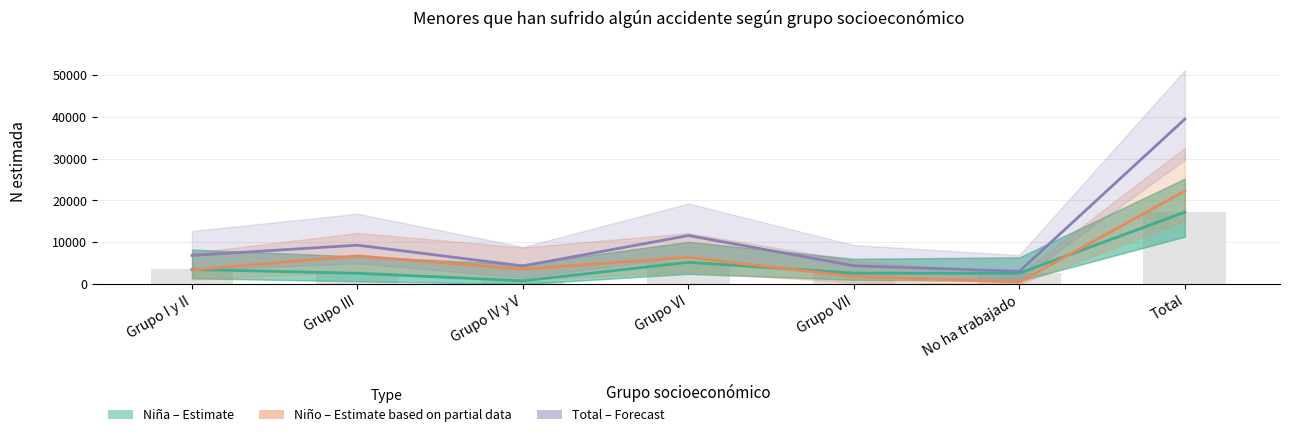

The Total (Forecast) series shows 39435 at Total. True or false?

True